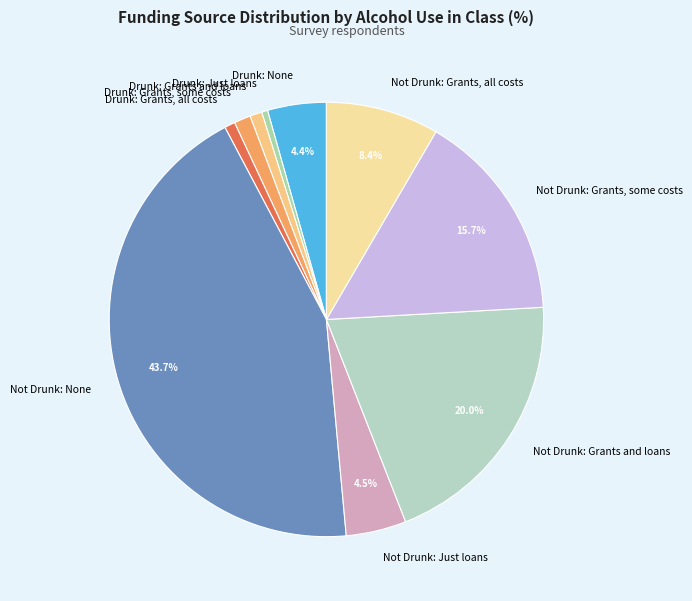

Combined, do Not Drunk: Just loans and Drunk: Grants, all costs account for over 50%?

No